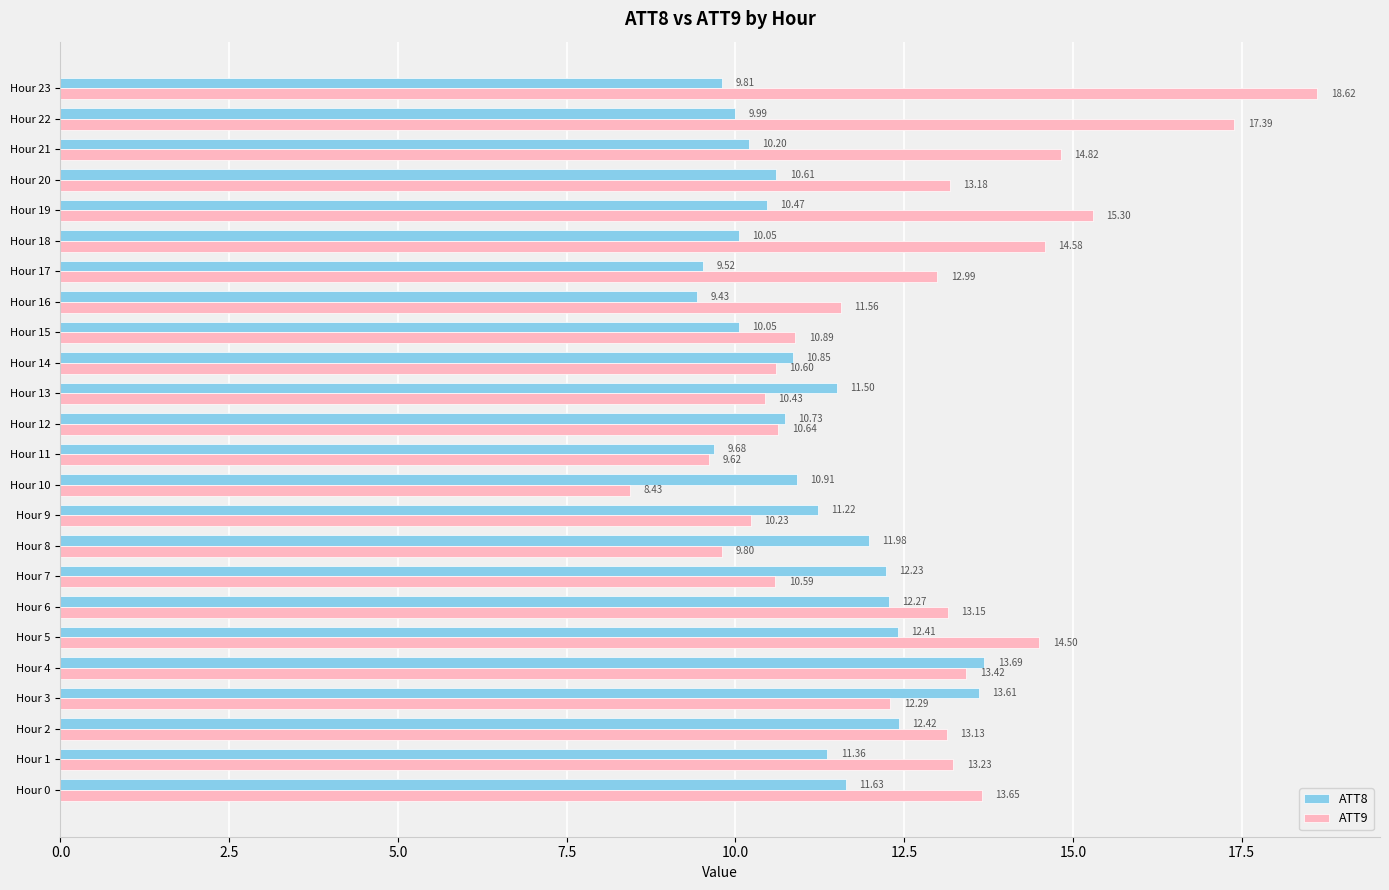

List the series in order of their overall mean, lowest first.

ATT8, ATT9